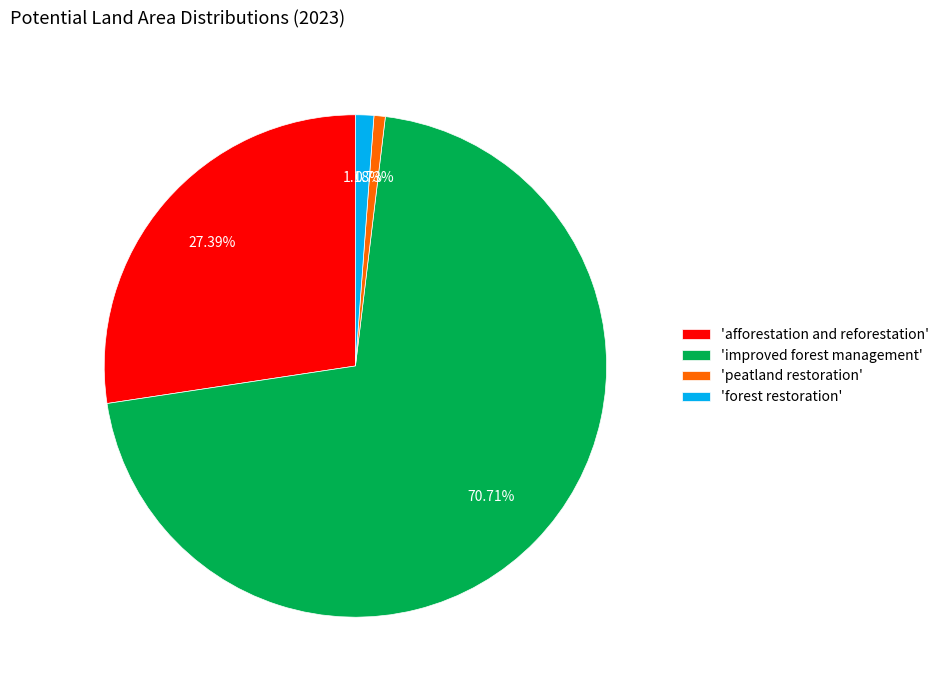

Which slice is the largest?

'improved forest management'